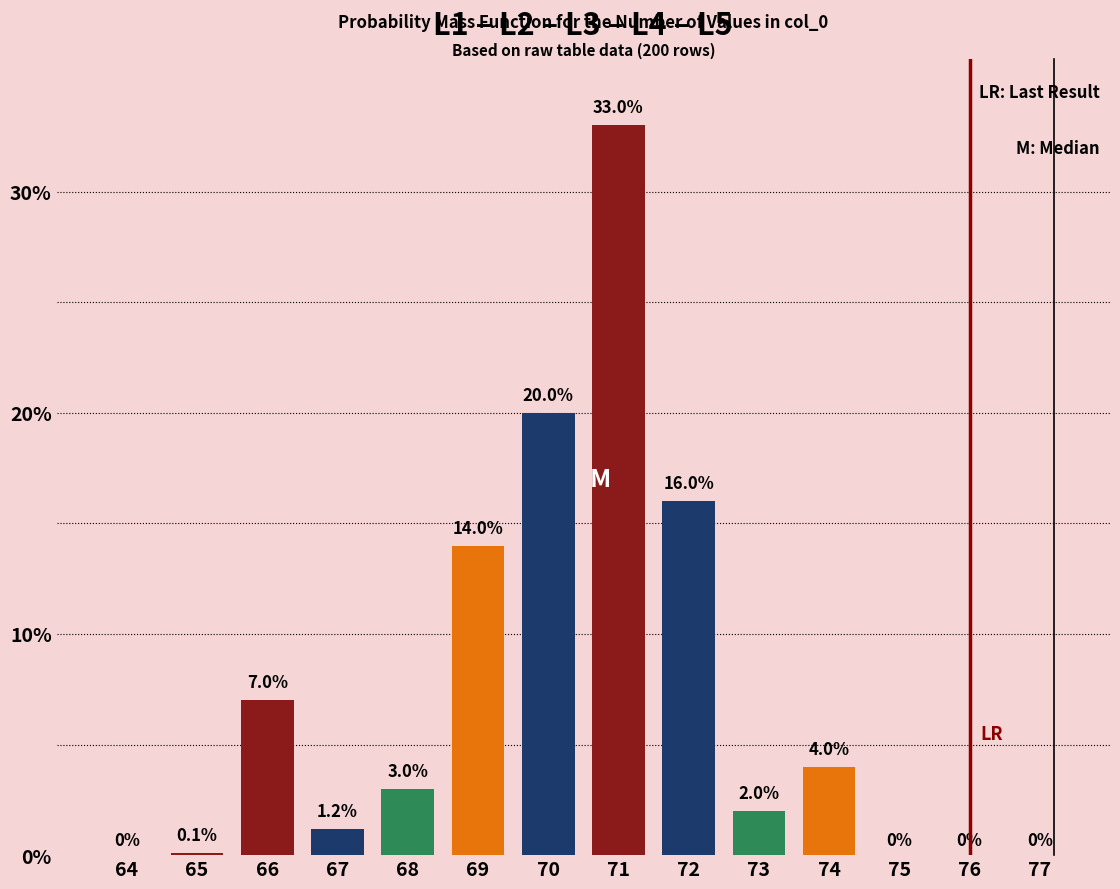

Where is the data nearest to the value 16?

72